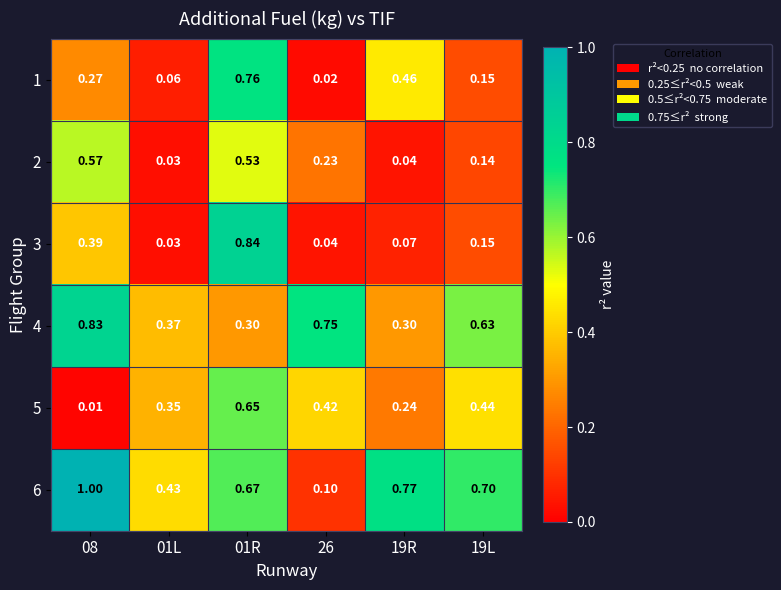

Is the value of 6 at 19L greater than the value of 2 at 26?

Yes